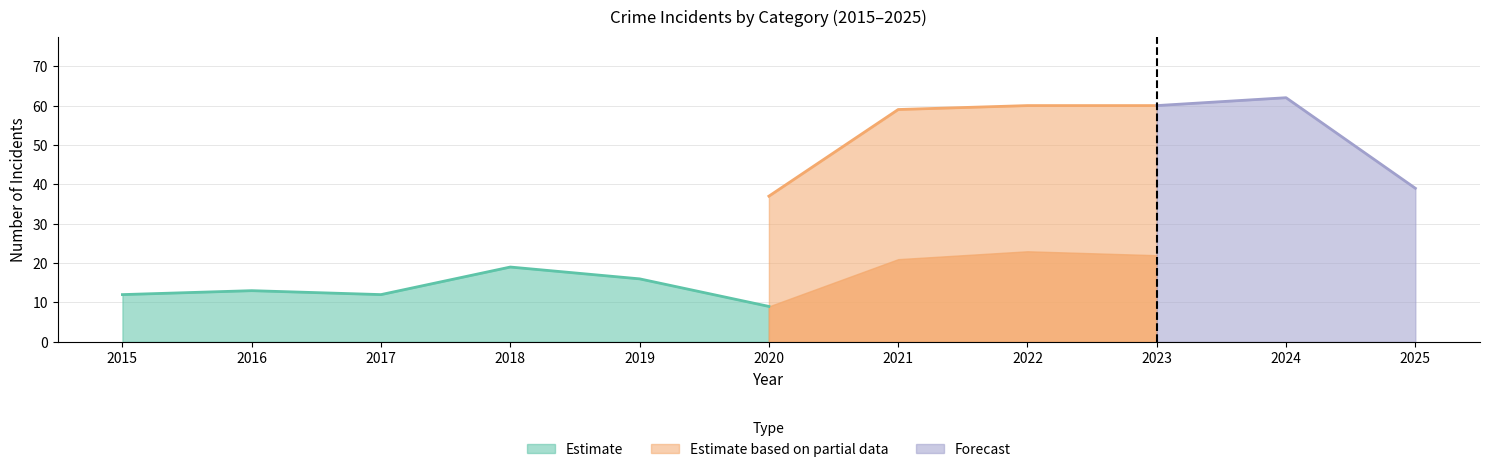

At which category does Aggravated Assault reach its first local peak?

2016